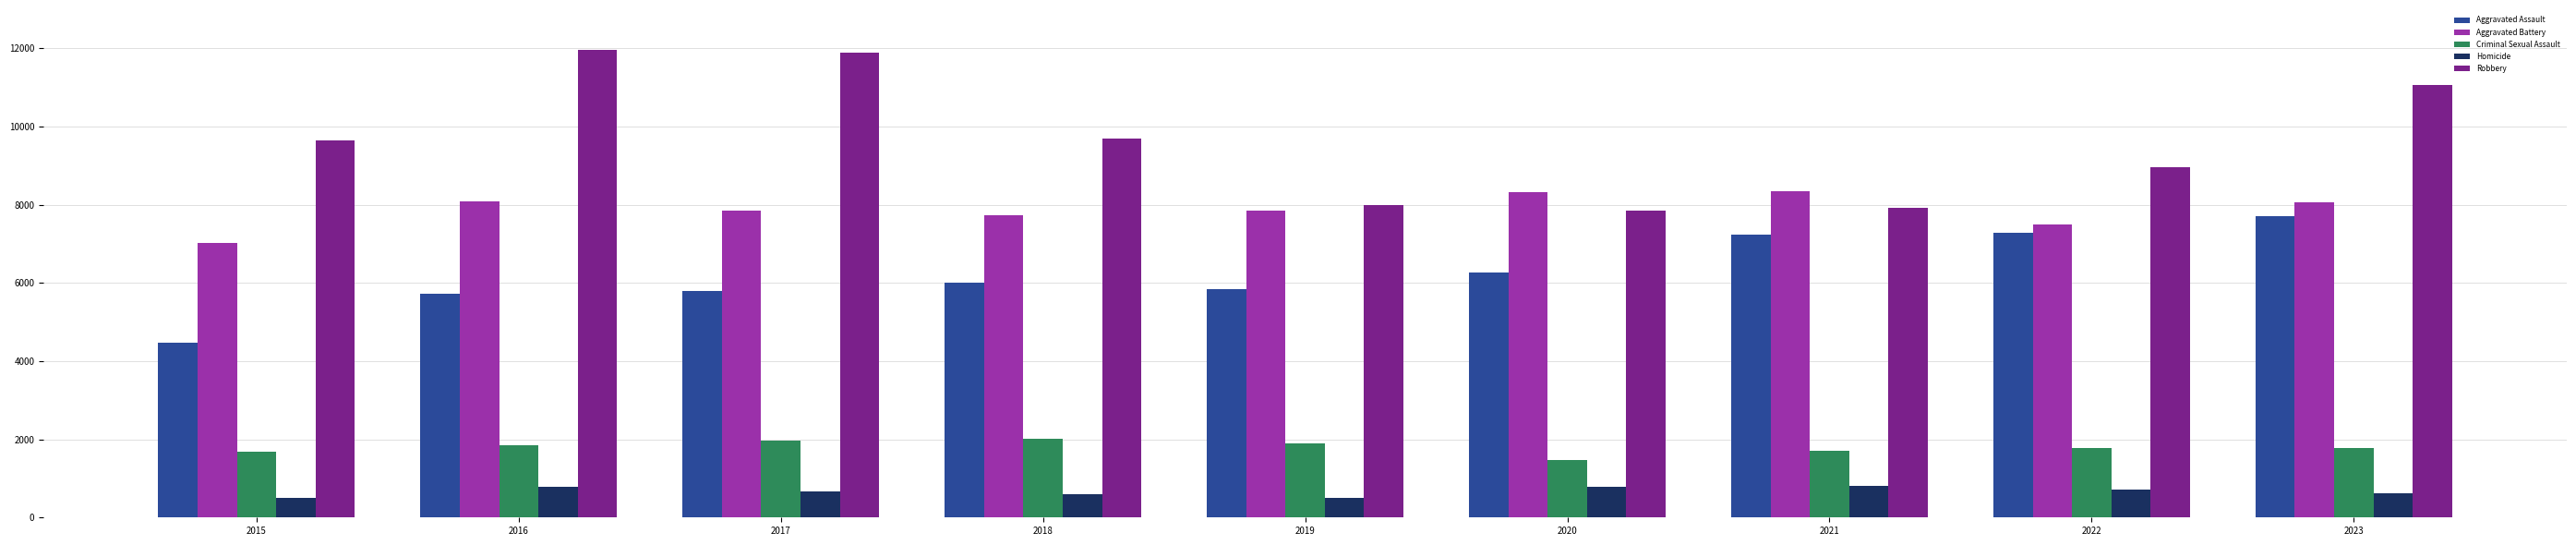

How many groups of bars are there?

9